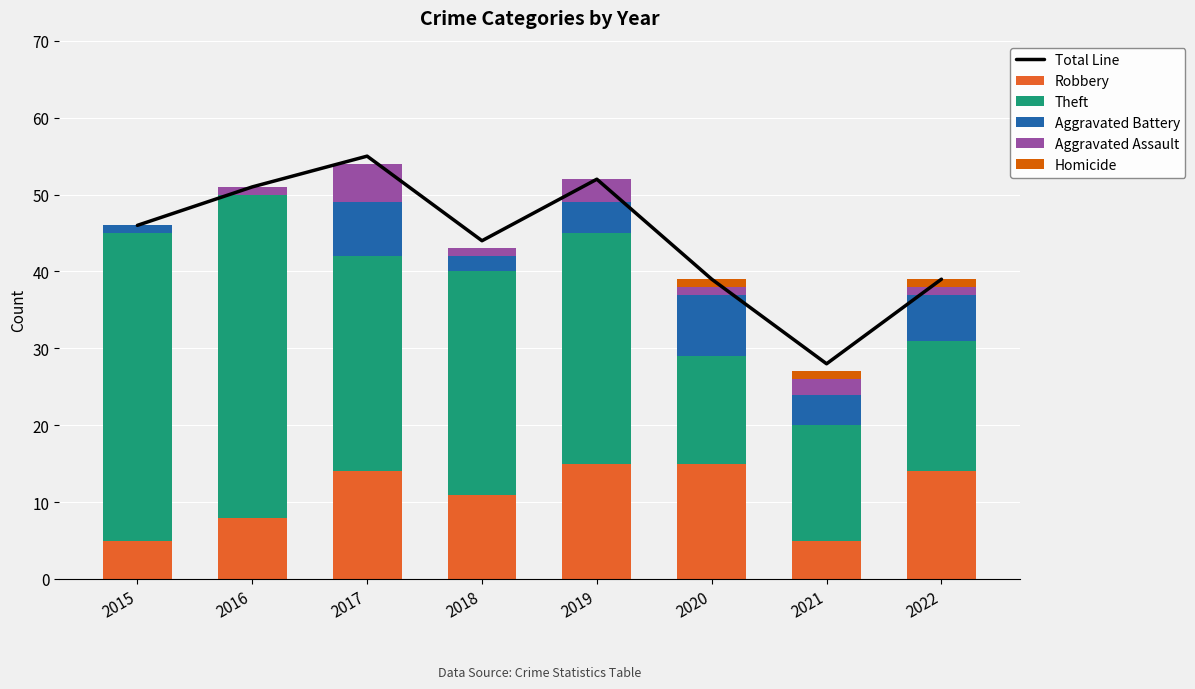

At which label does Aggravated Battery reach its minimum?

2016